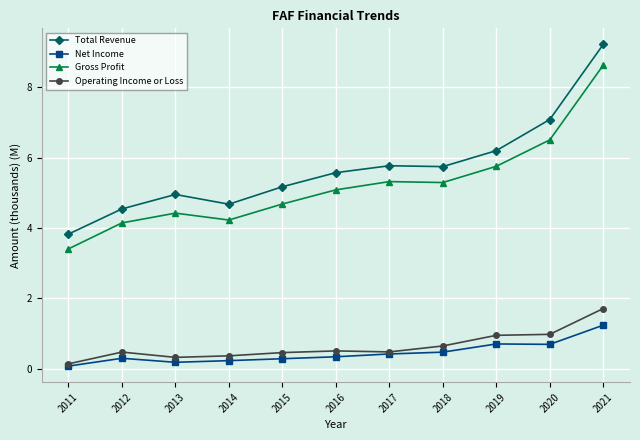

In Total Revenue, how many points are higher than both neighbors (excluding endpoints)?

2